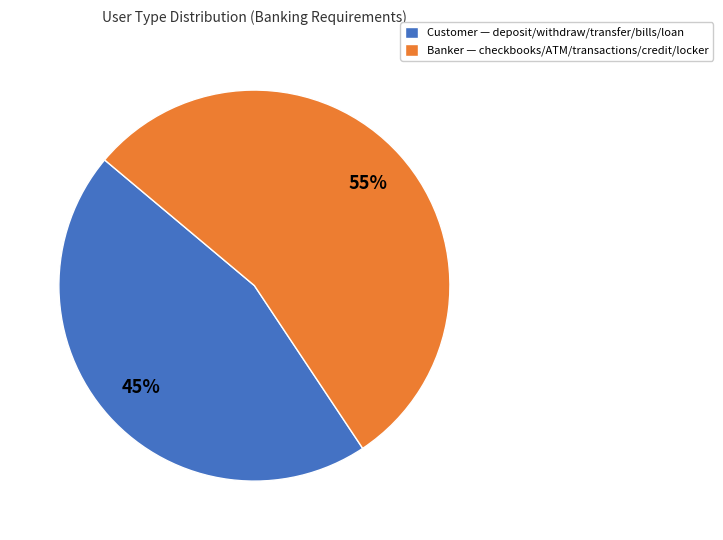

To the nearest percent, what is the average slice percentage?

50%